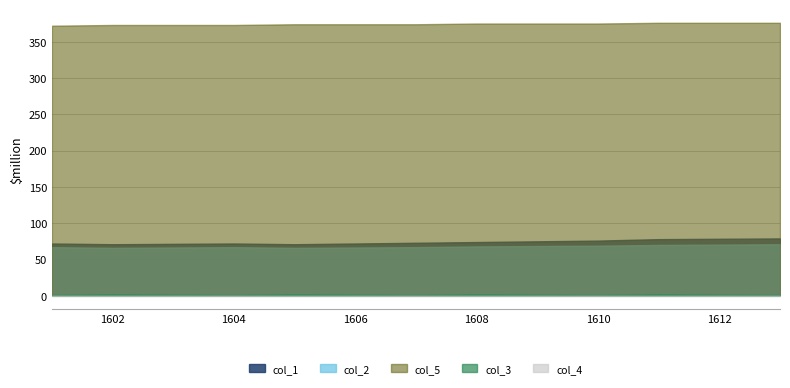

What value does the col_1 series have at 1601.0?

72